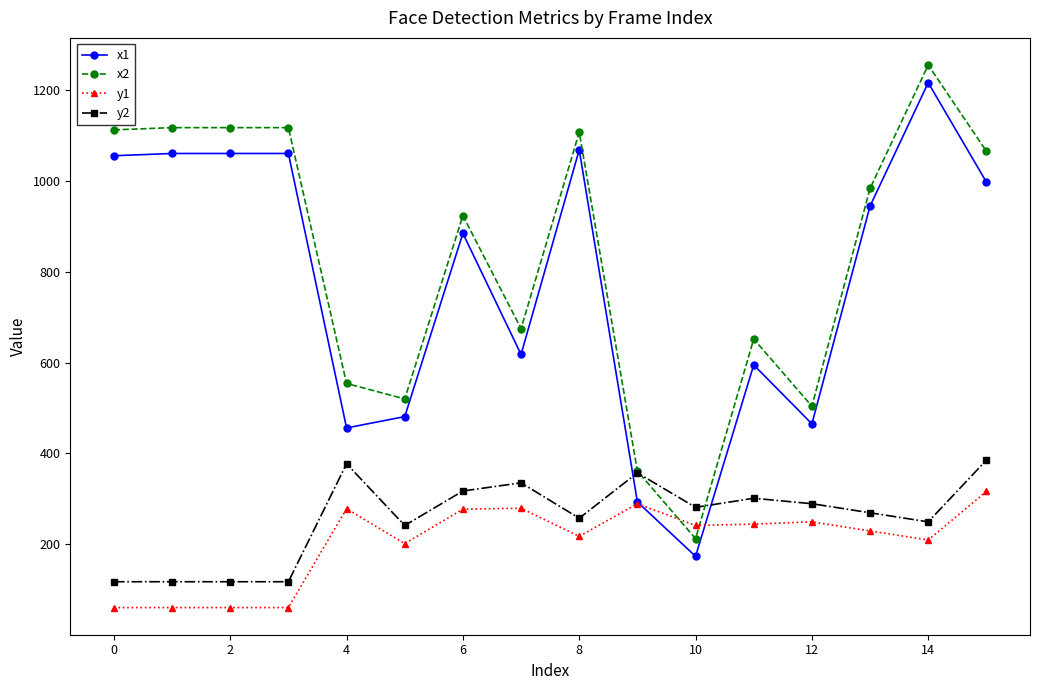

What is the value of the x1 point at the 10th from the left?

293